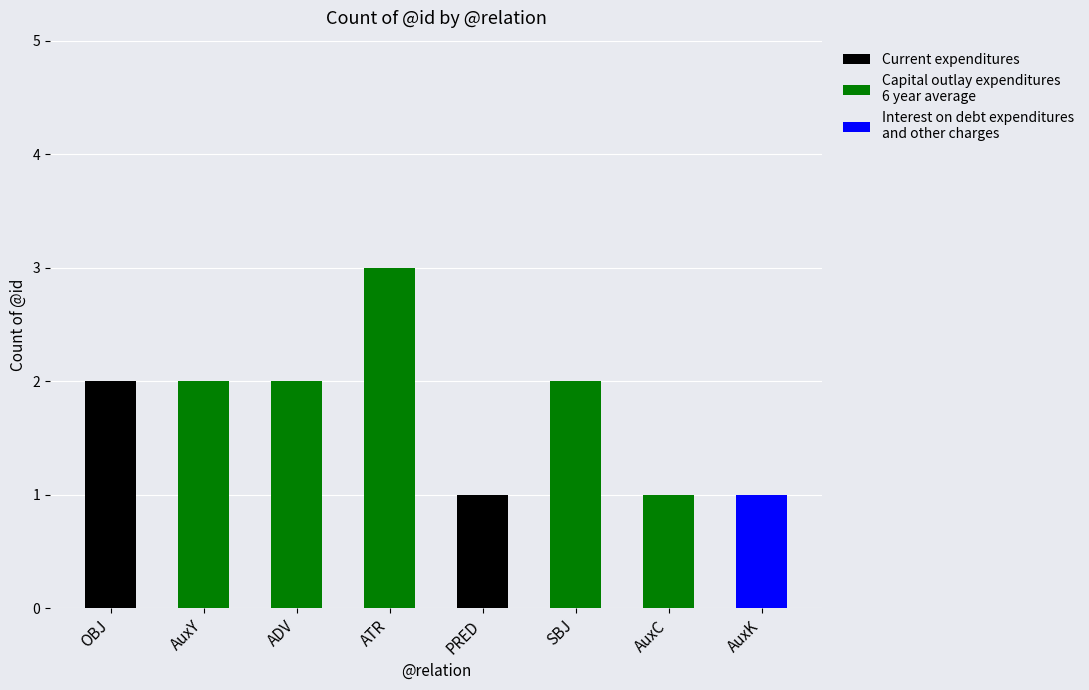

What is the total value across all series at ATR?

3